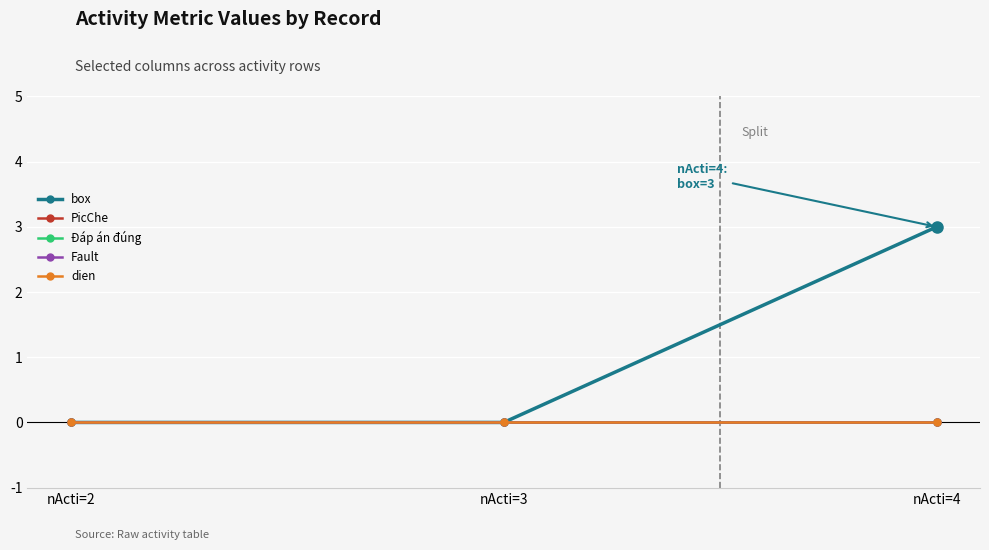

What are all the series names shown in the legend?

box, PicChe, Đáp án đúng, Fault, dien